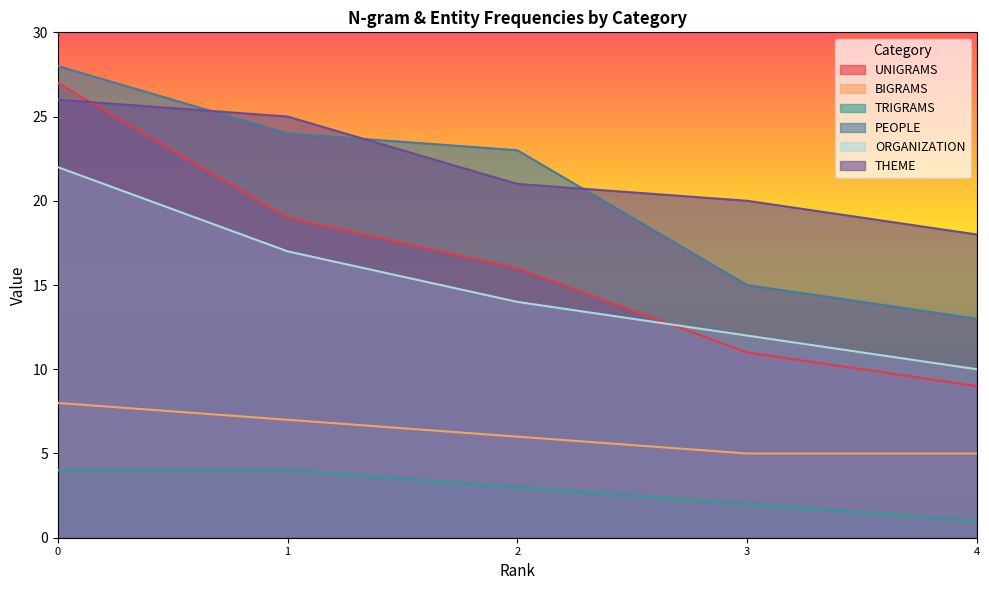

How many ORGANIZATION values are between 12 and 17?

3